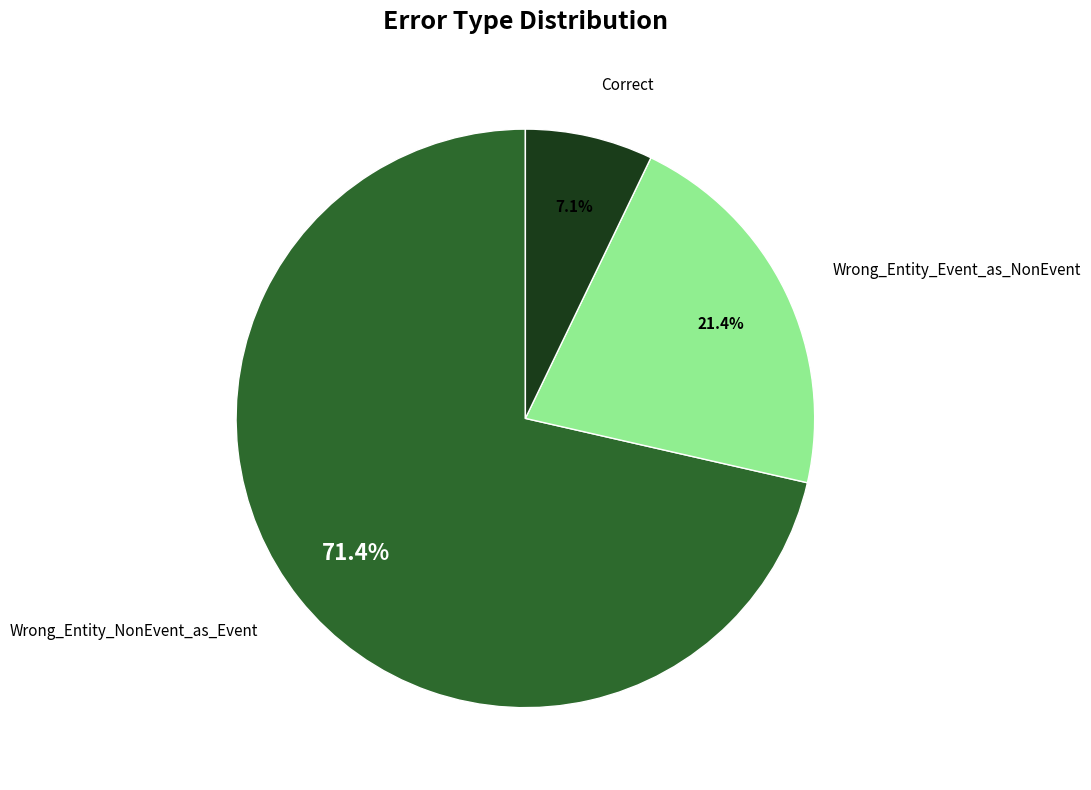

What is the ratio of the value at Wrong_Entity_NonEvent_as_Event to the value at Wrong_Entity_Event_as_NonEvent?

3.3